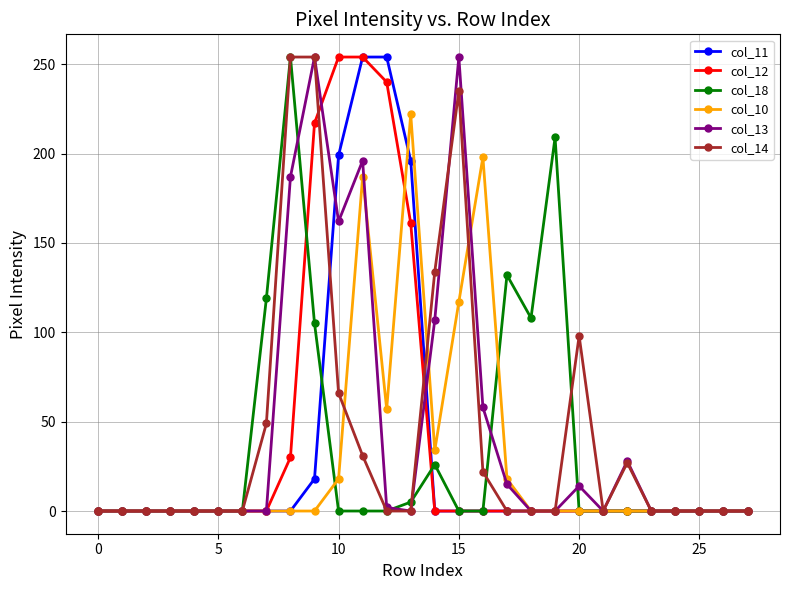

True or false: col_10 has more than 0 points higher than both neighbors.

True